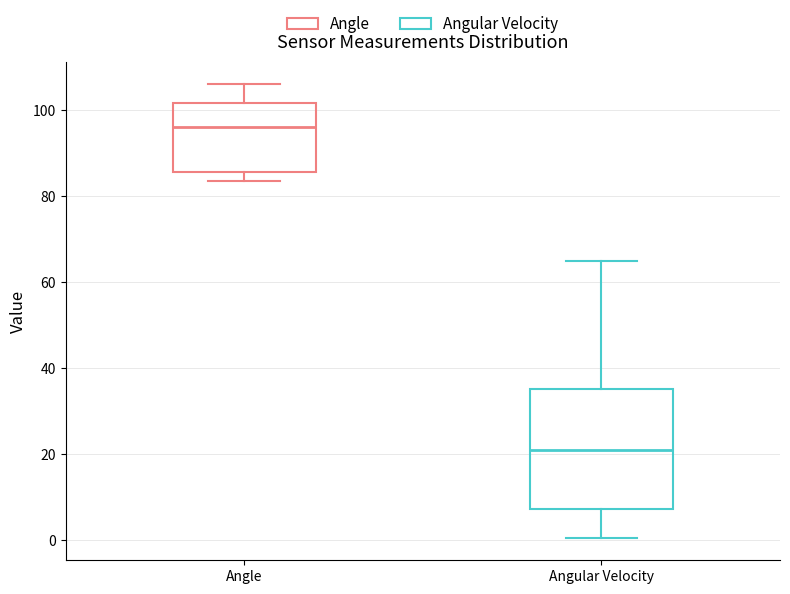

Which box is the tallest, from its lower edge to its upper edge?

Angular Velocity